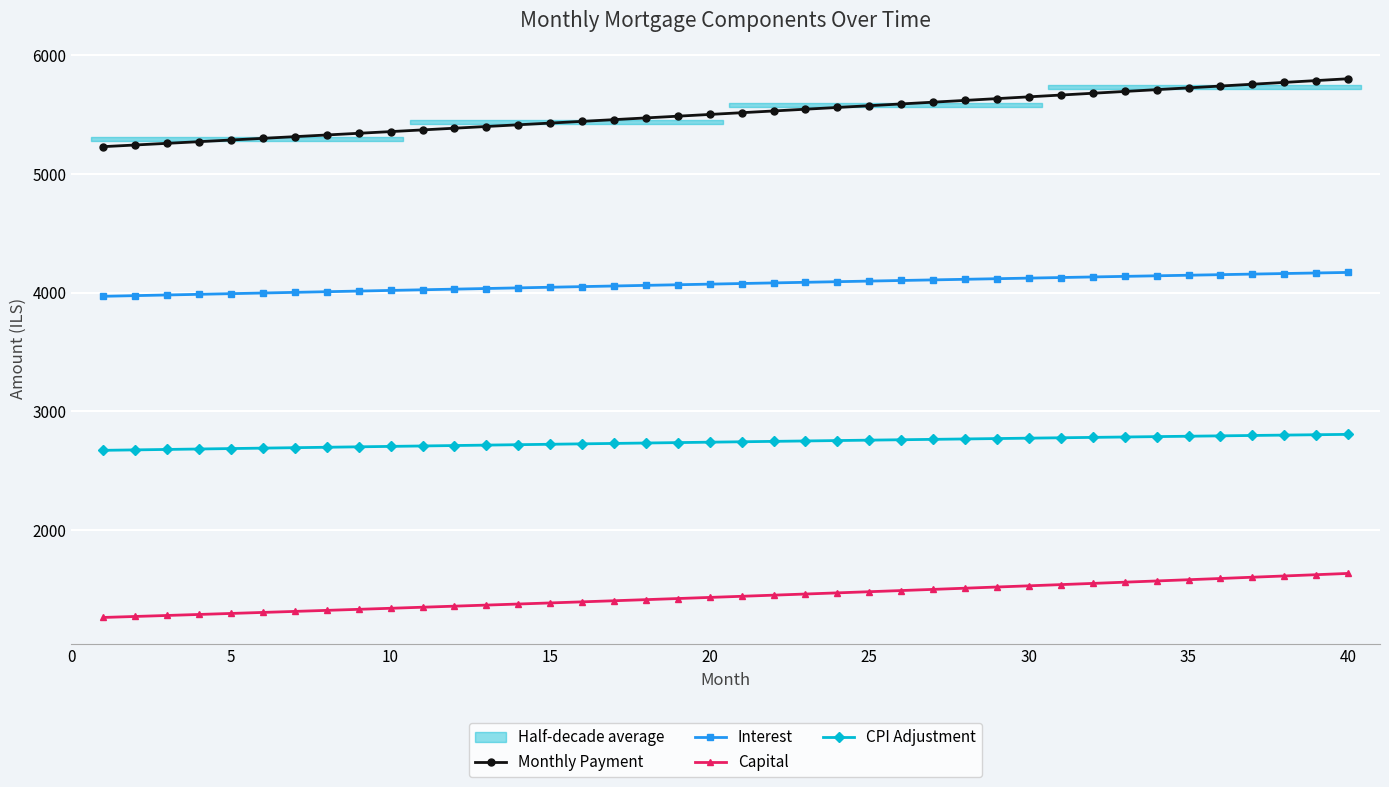

True or false: Capital and CPI Adjustment intersect in this chart.

False